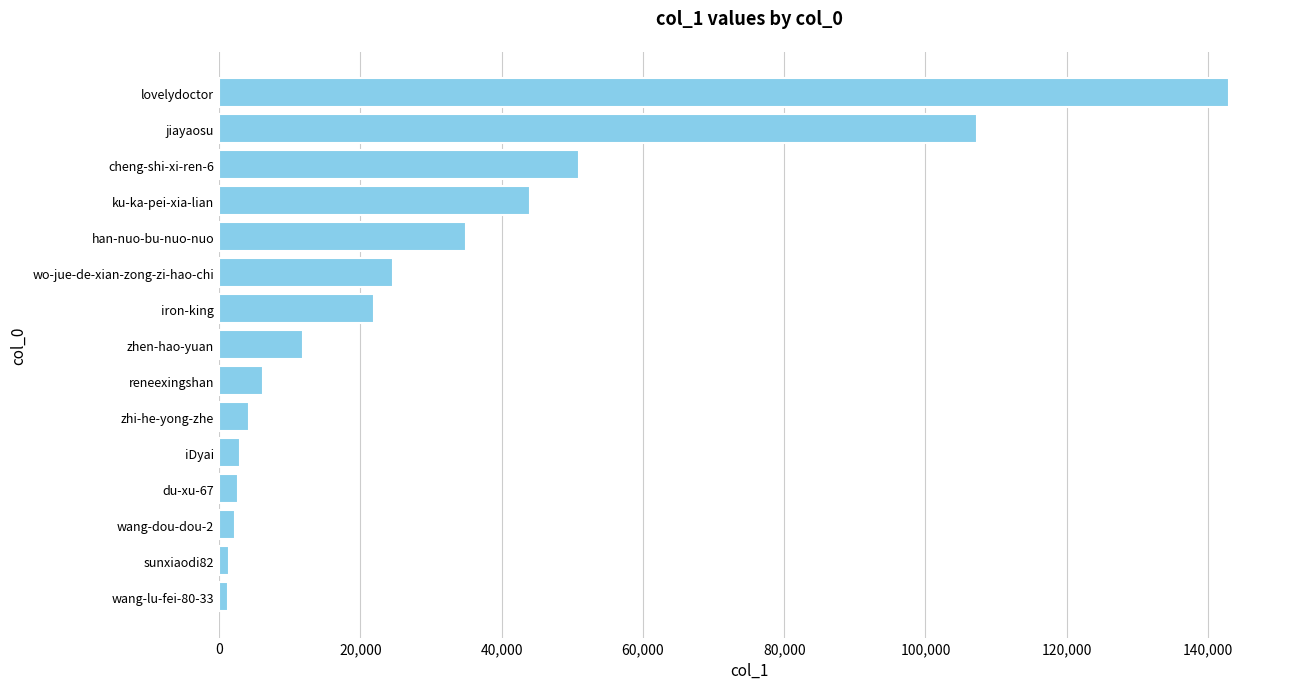

How many values are below 11851?

7